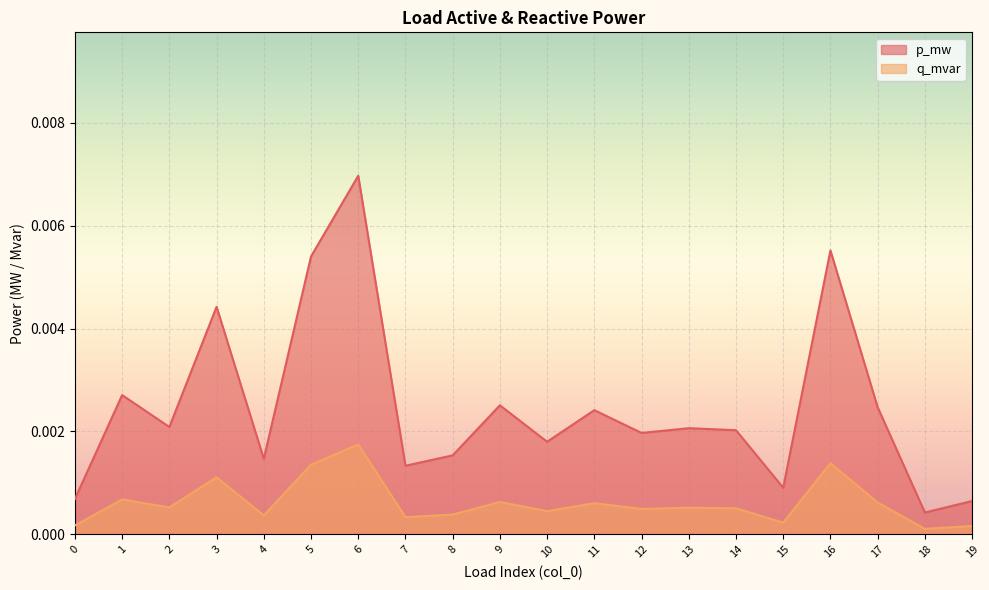

At which category is the sum across all series the highest?

6